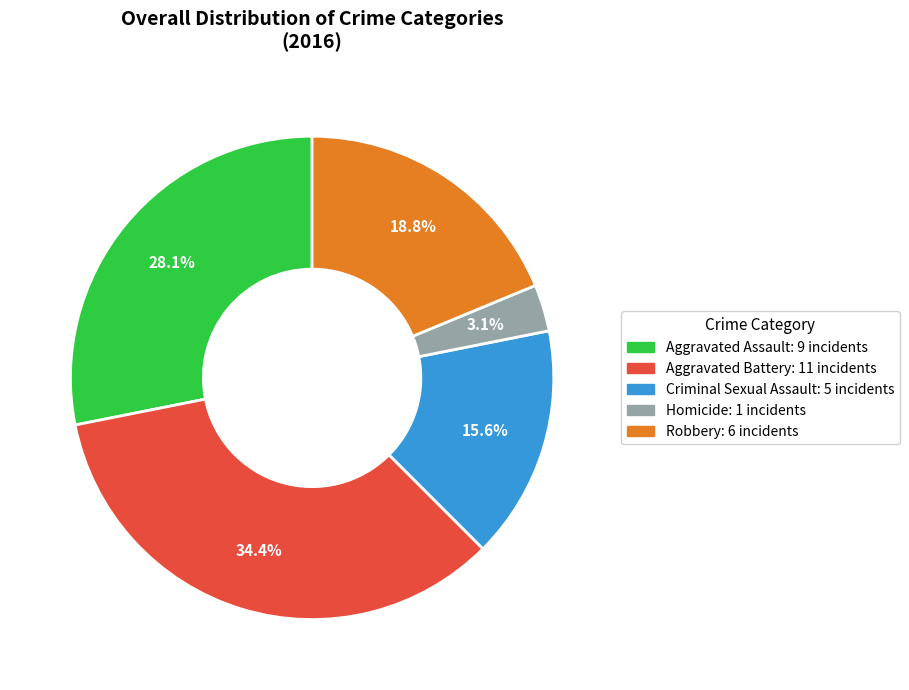

How many segments does this pie chart have?

5